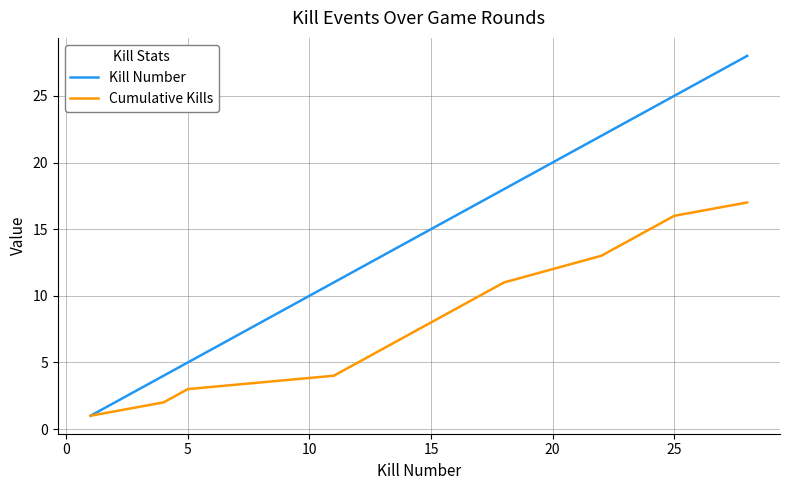

Reading right to left, extract all data points from this chart.

Kill Number: 28	25	24	23	22	20	18	17	16	15	14	13	12	11	5	4	1
Cumulative Kills: 17	16	15	14	13	12	11	10	9	8	7	6	5	4	3	2	1